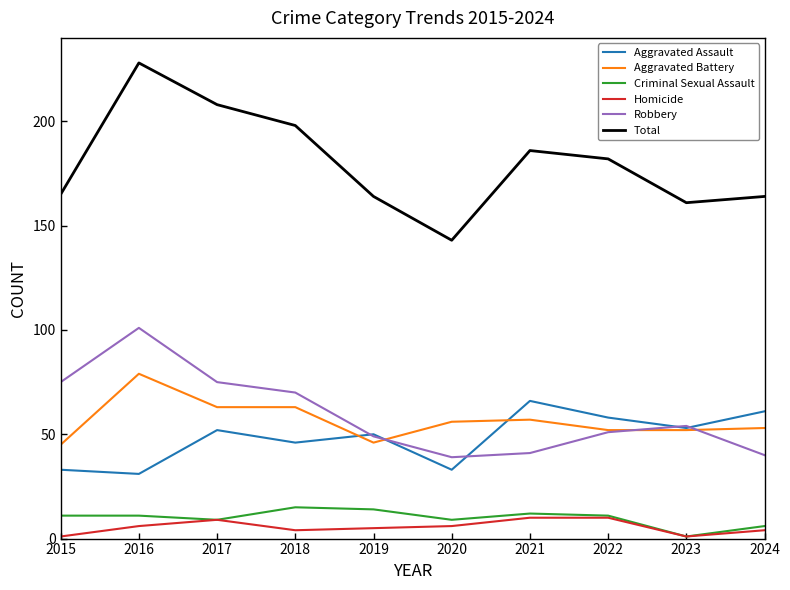

Where is the first local maximum for Robbery?

2016